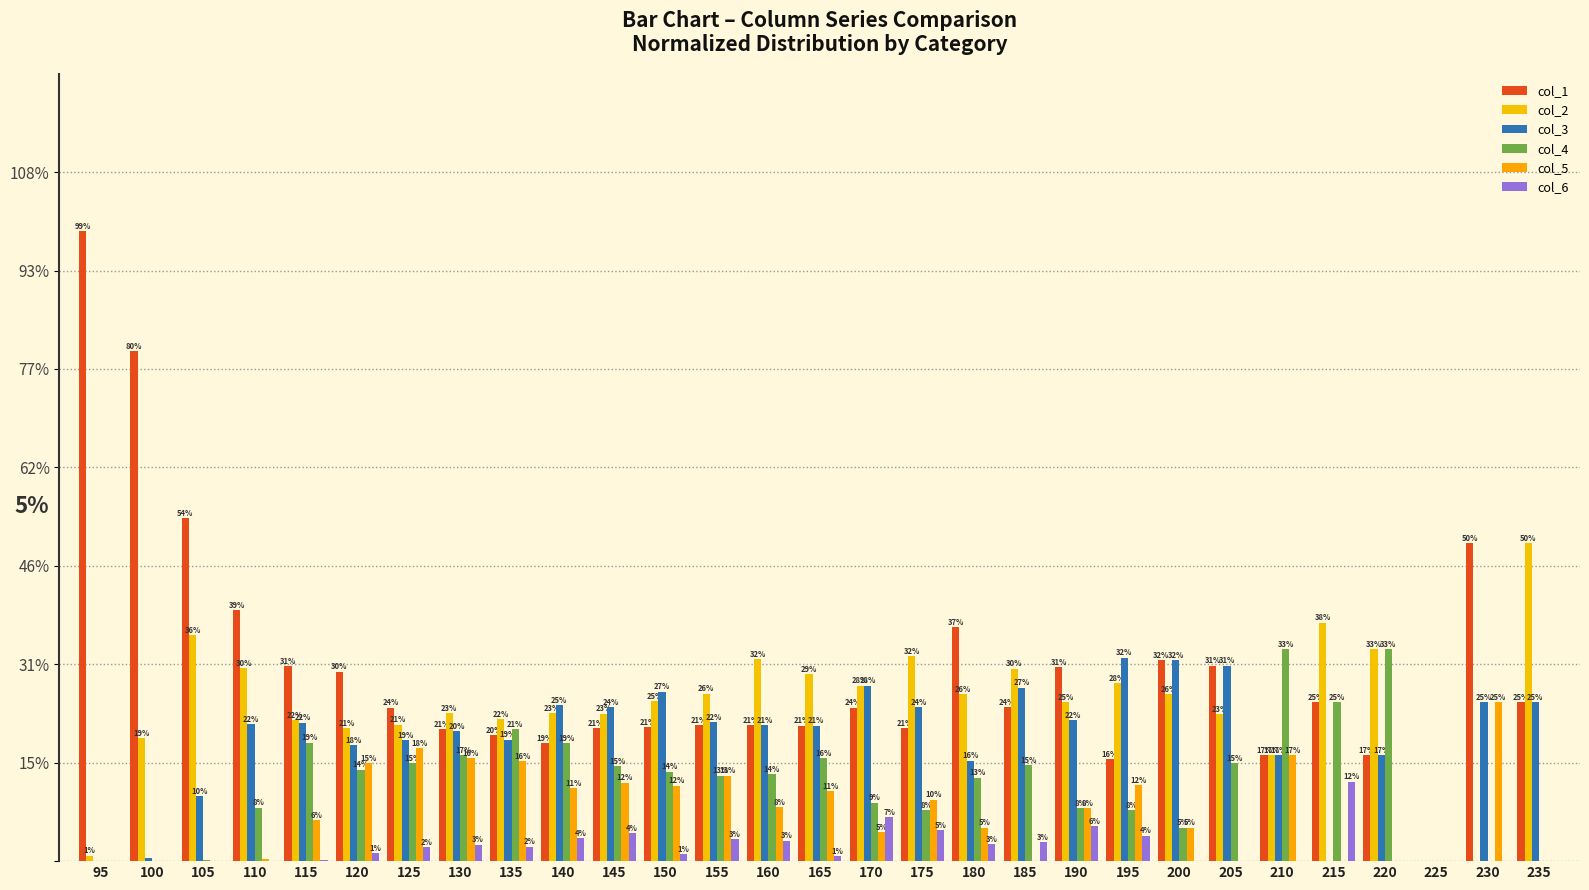

How many values in col_2 are above zero?

27